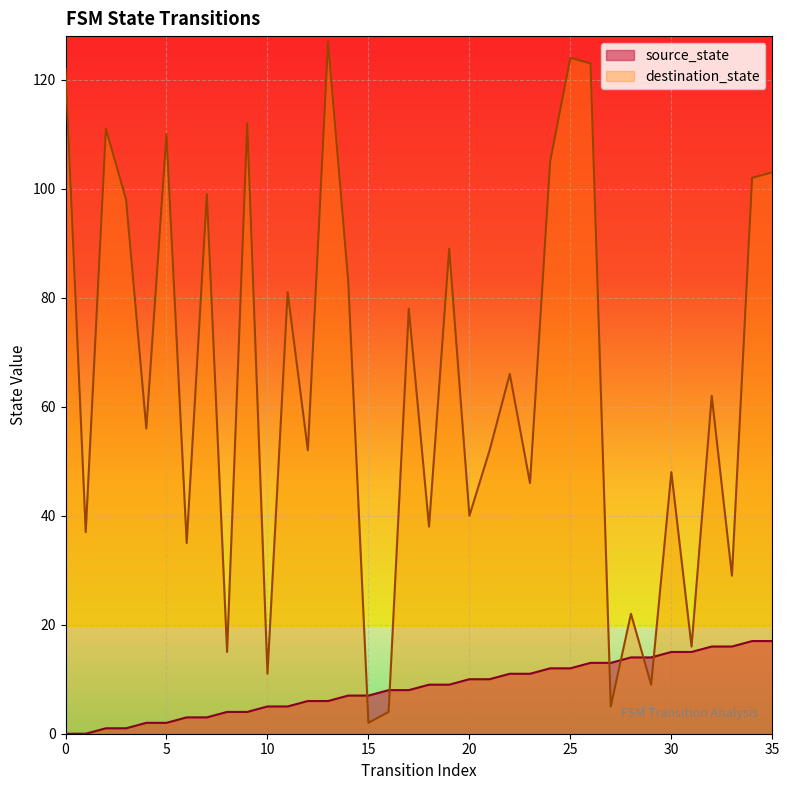

How many lines are shown in the chart?

2